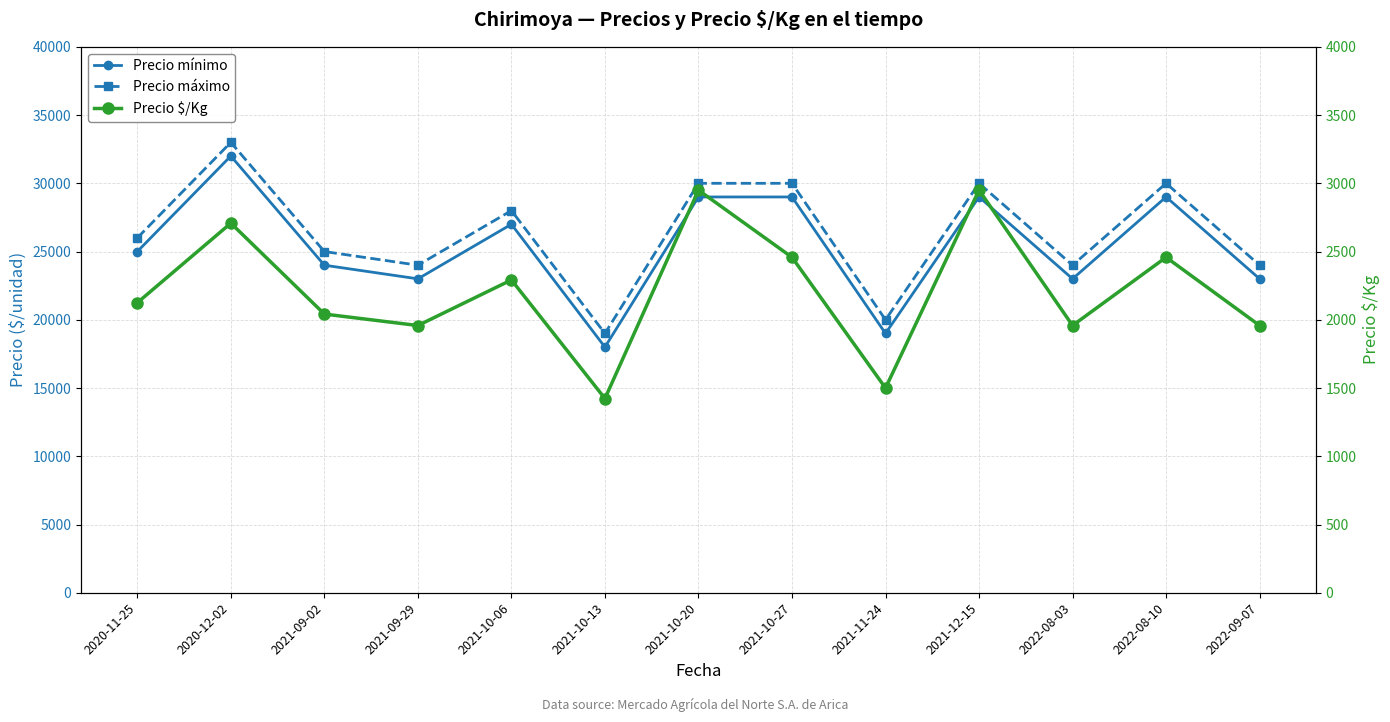

How many distinct data groups are displayed?

3